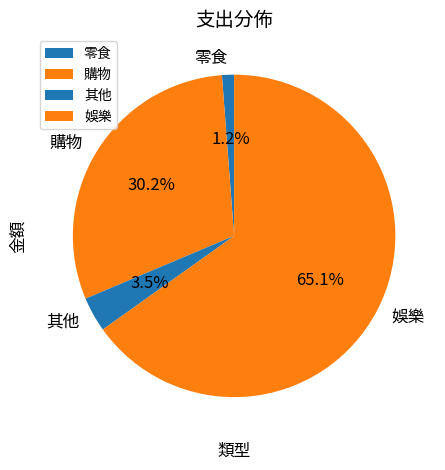

How many slices are in this pie chart?

4